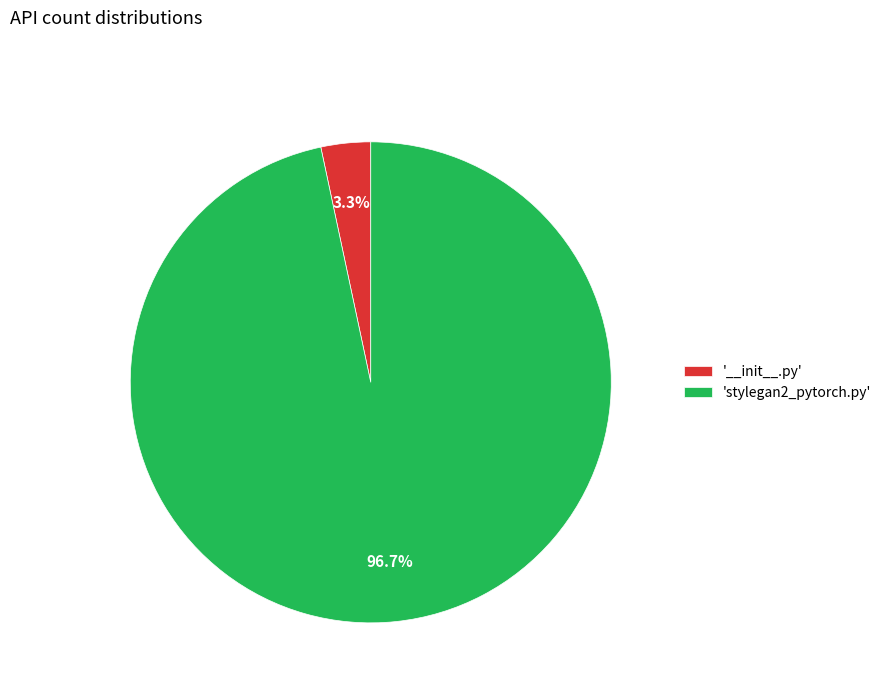

Rank the categories by value from highest to lowest.

'stylegan2_pytorch.py', '__init__.py'